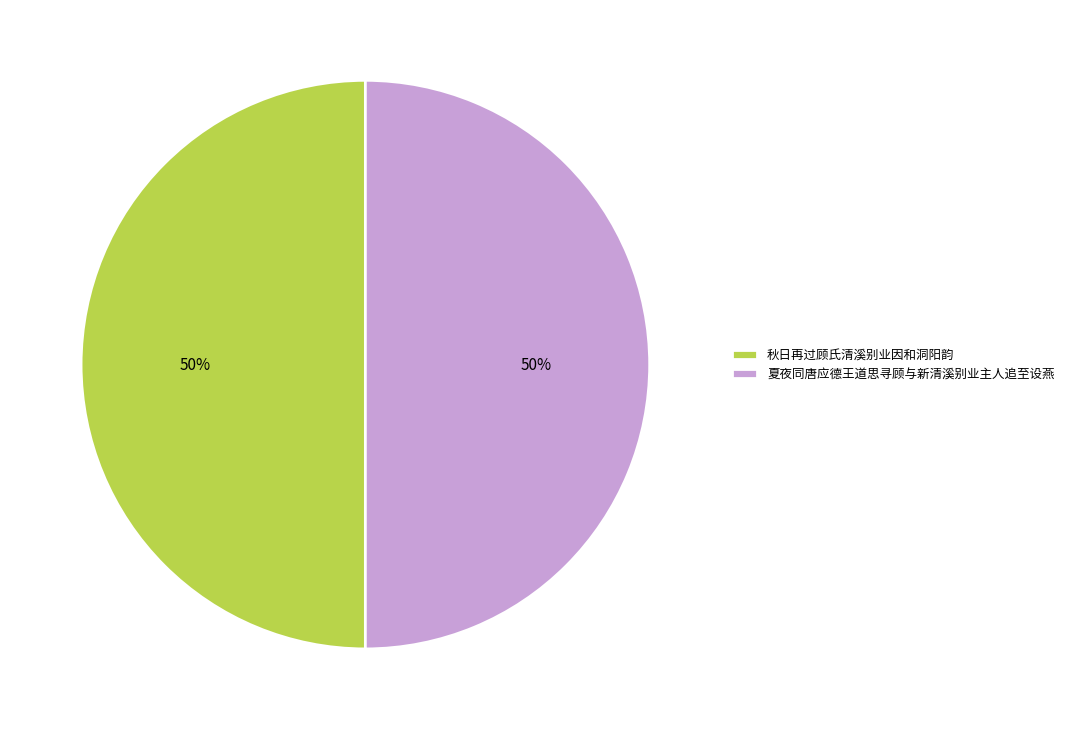

The 夏夜同唐应德王道思寻顾与新清溪别业主人追至设燕 slice represents 50% of the pie. True or false?

True